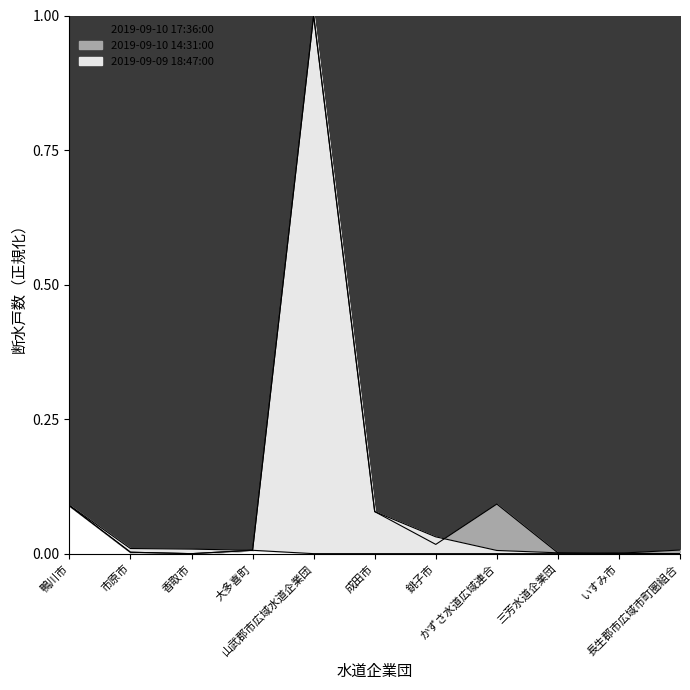

True or false: 2019-09-10 14:31:00 has more than 2 points higher than both neighbors.

False